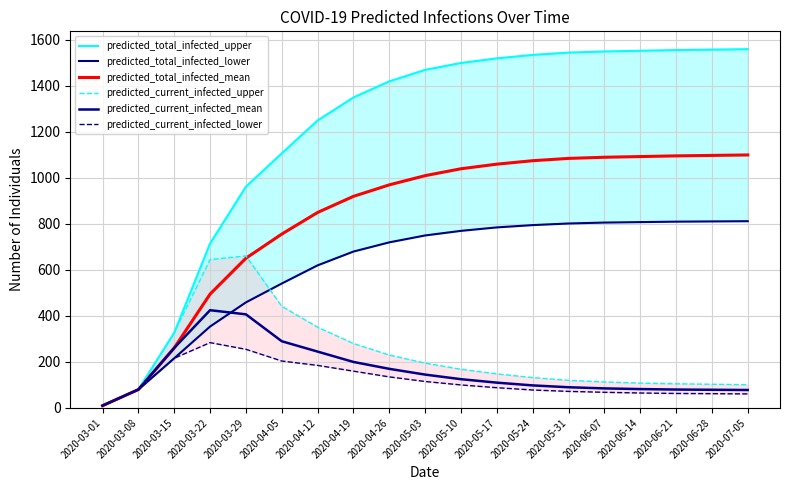

The value of predicted_current_infected_lower at 2020-03-22 is 489. True or false?

False